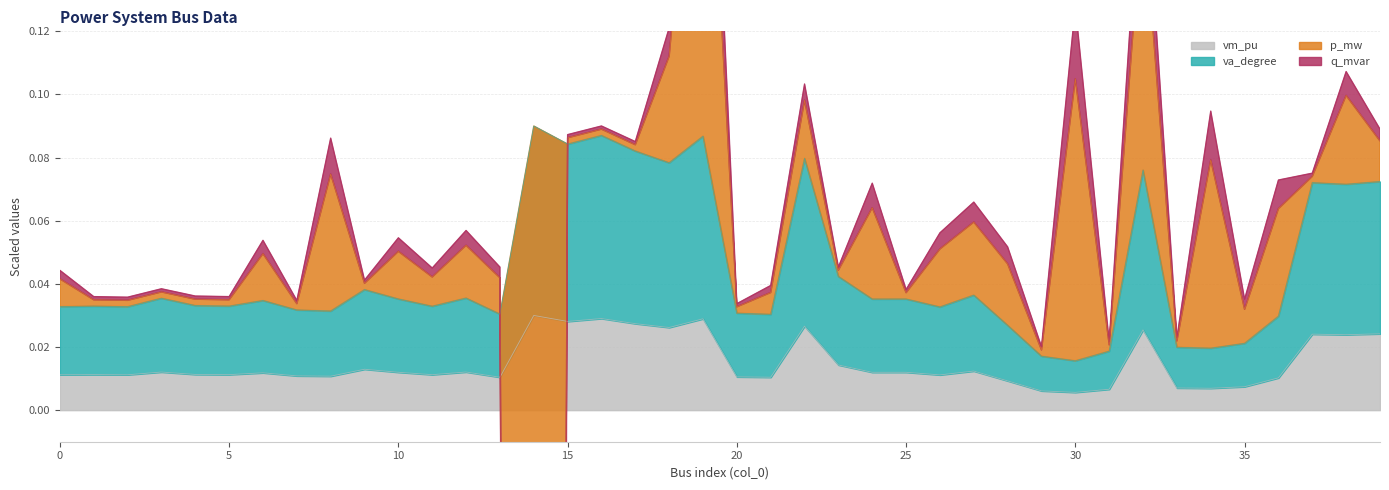

What is the maximum value shown in the chart?

0.3